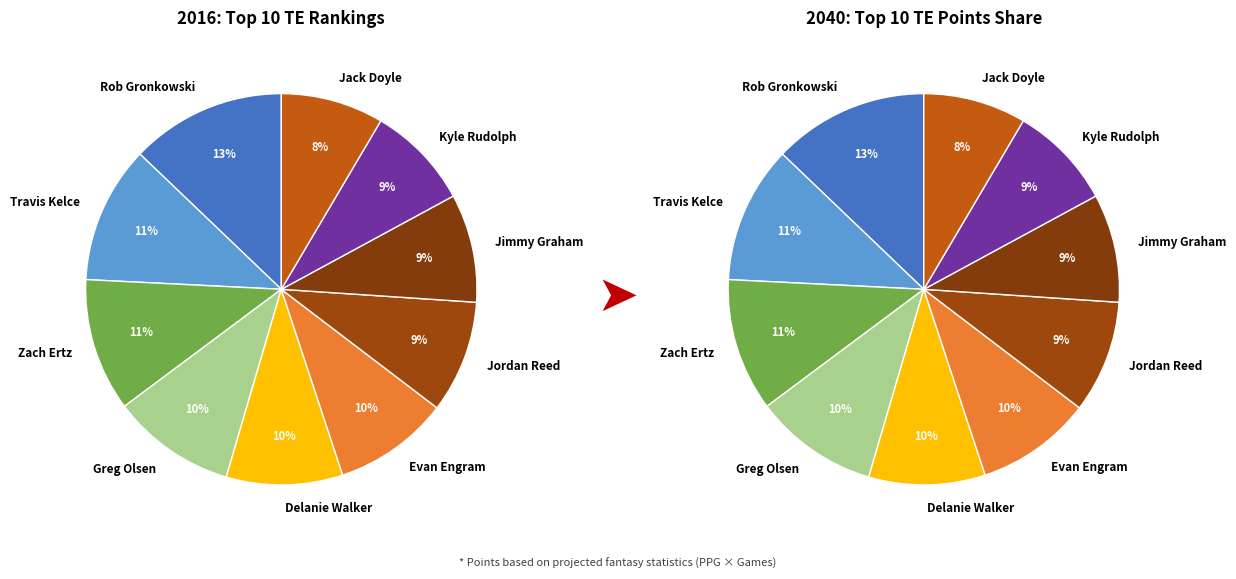

How many slices are in this pie chart?

10